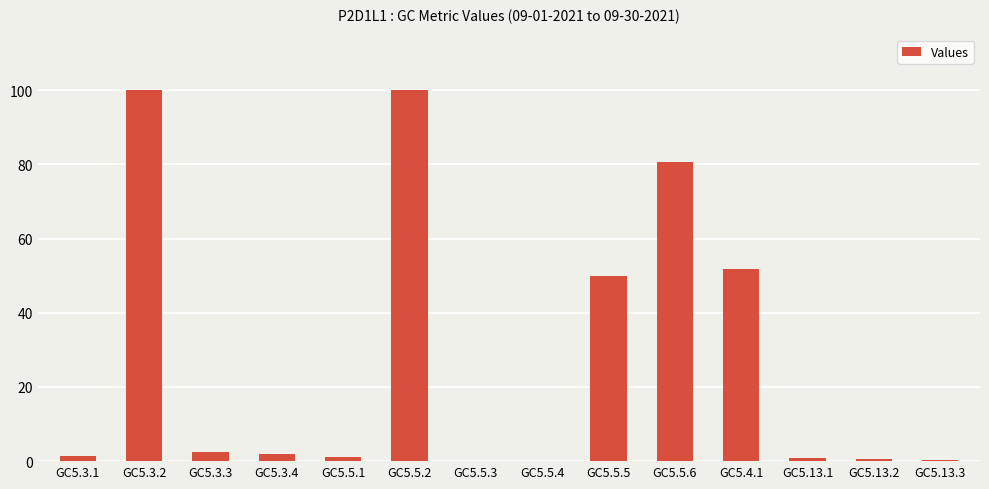

Is it true that the value at GC5.3.4 is 2.0?

True